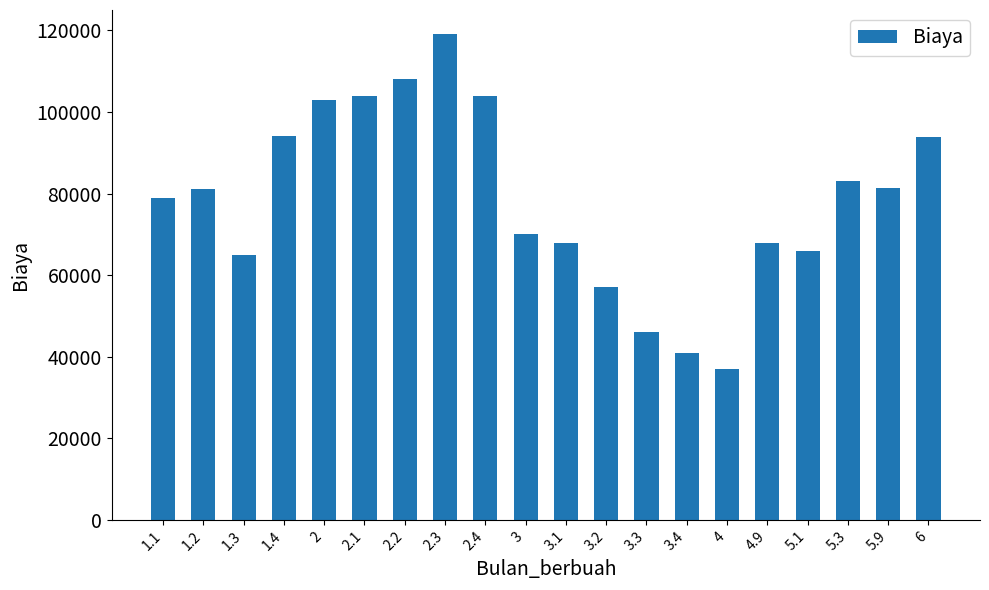

What is the value of the 4th bar from the left?

94000